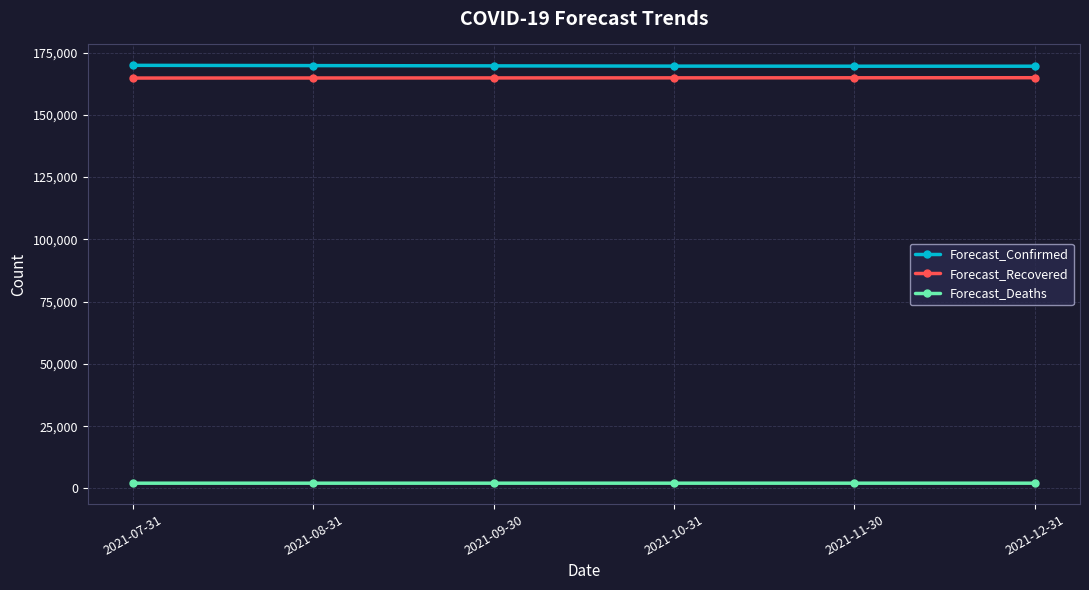

True or false: Forecast_Recovered and Forecast_Confirmed intersect in this chart.

False